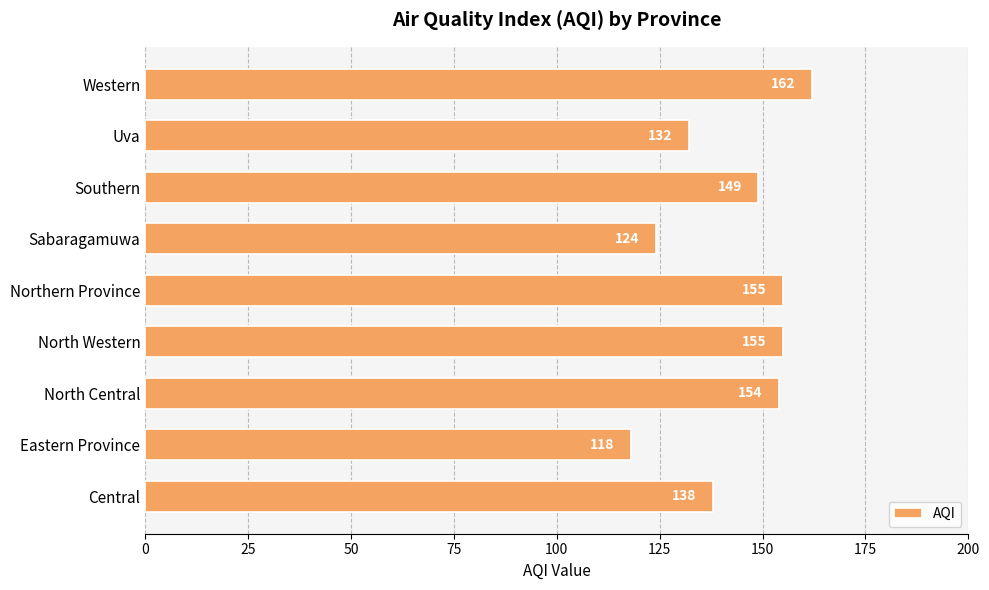

What is the ratio of the value at Northern Province to the value at Sabaragamuwa?

1.2